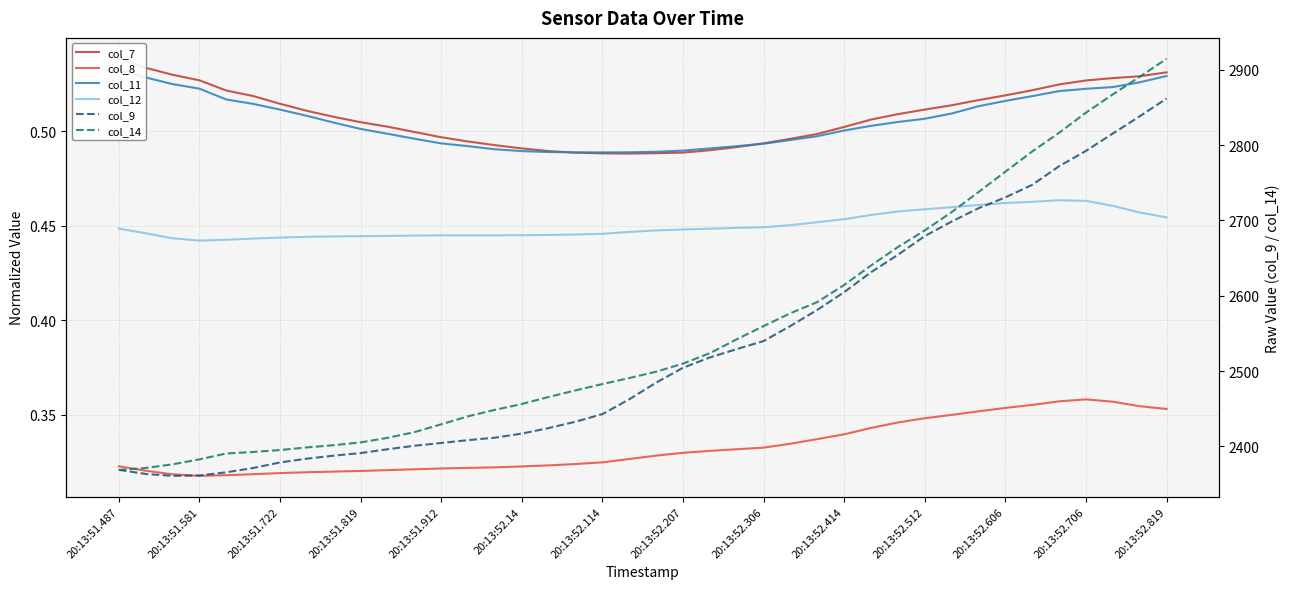

The value of col_12 at 20:13:51.487 is 0.4. True or false?

True